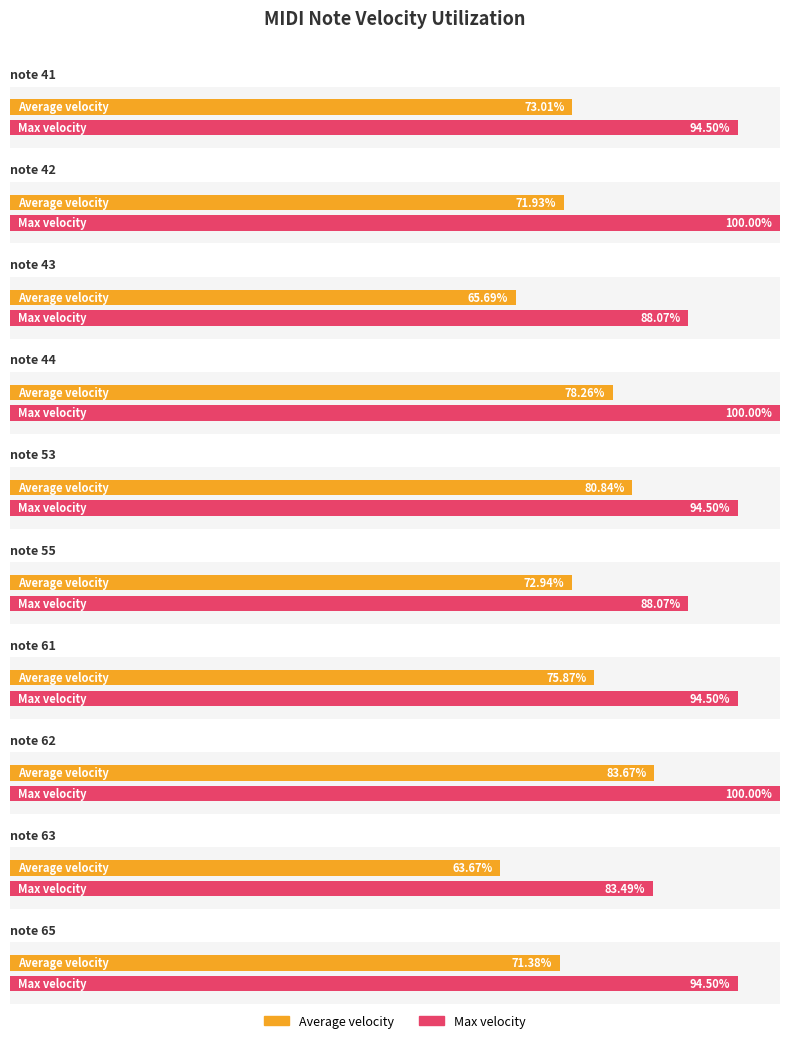

True or false: Max velocity has a value of 28.6 at note 44.

False